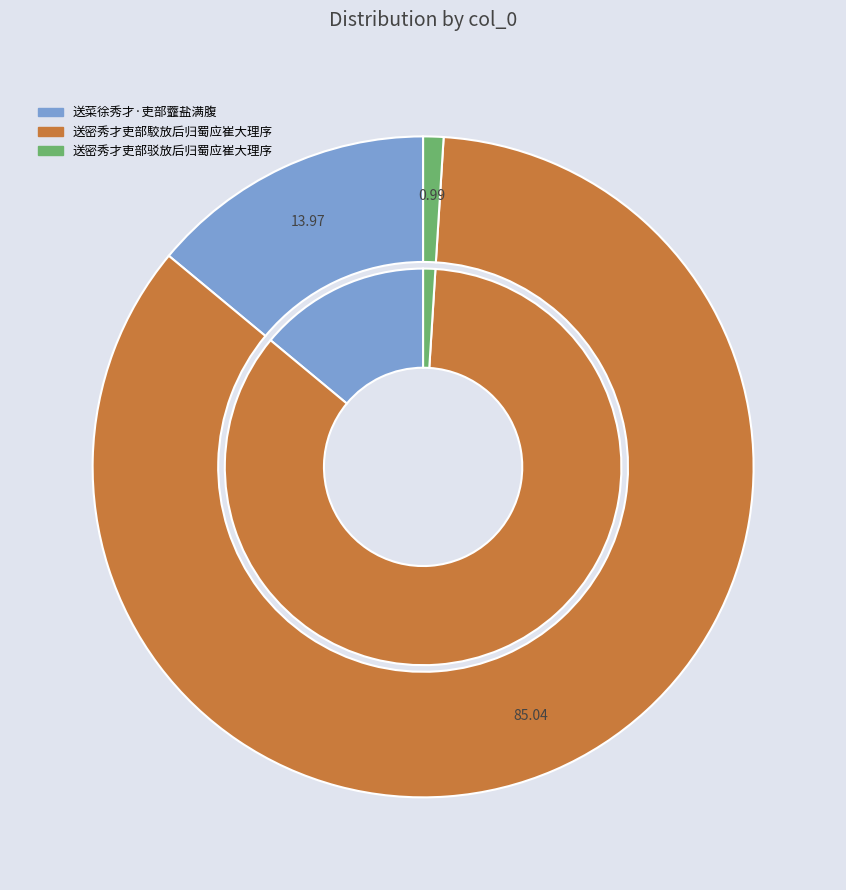

What is the largest slice in the pie chart?

送密秀才吏部駮放后归蜀应崔大理序